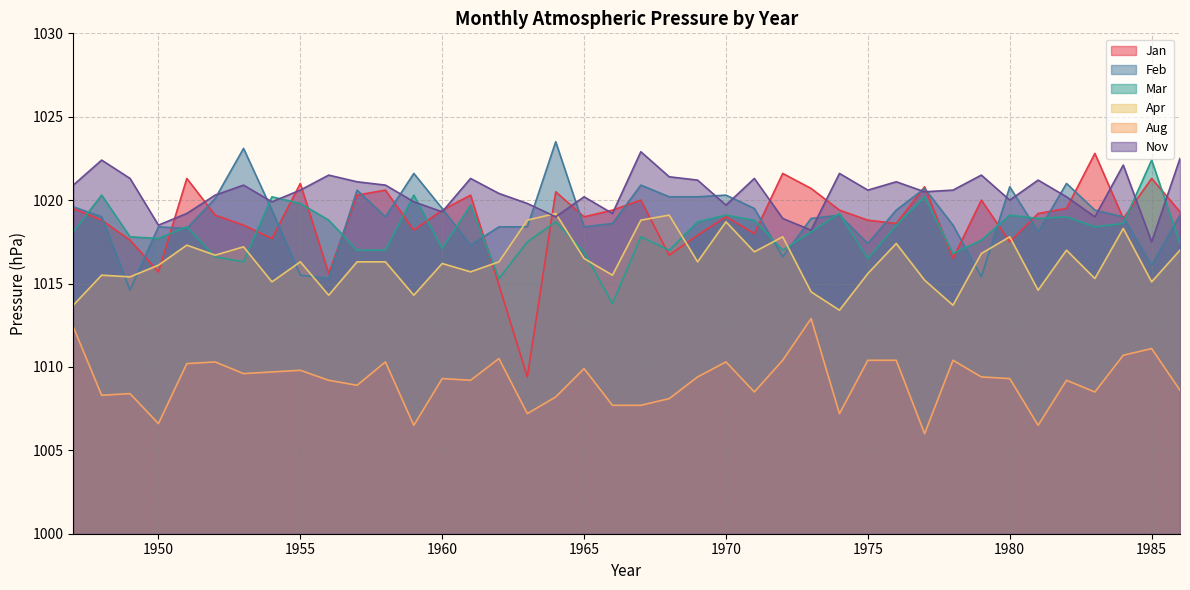

Rank the series by their maximum value, from lowest to highest.

Aug, Apr, Mar, Jan, Nov, Feb